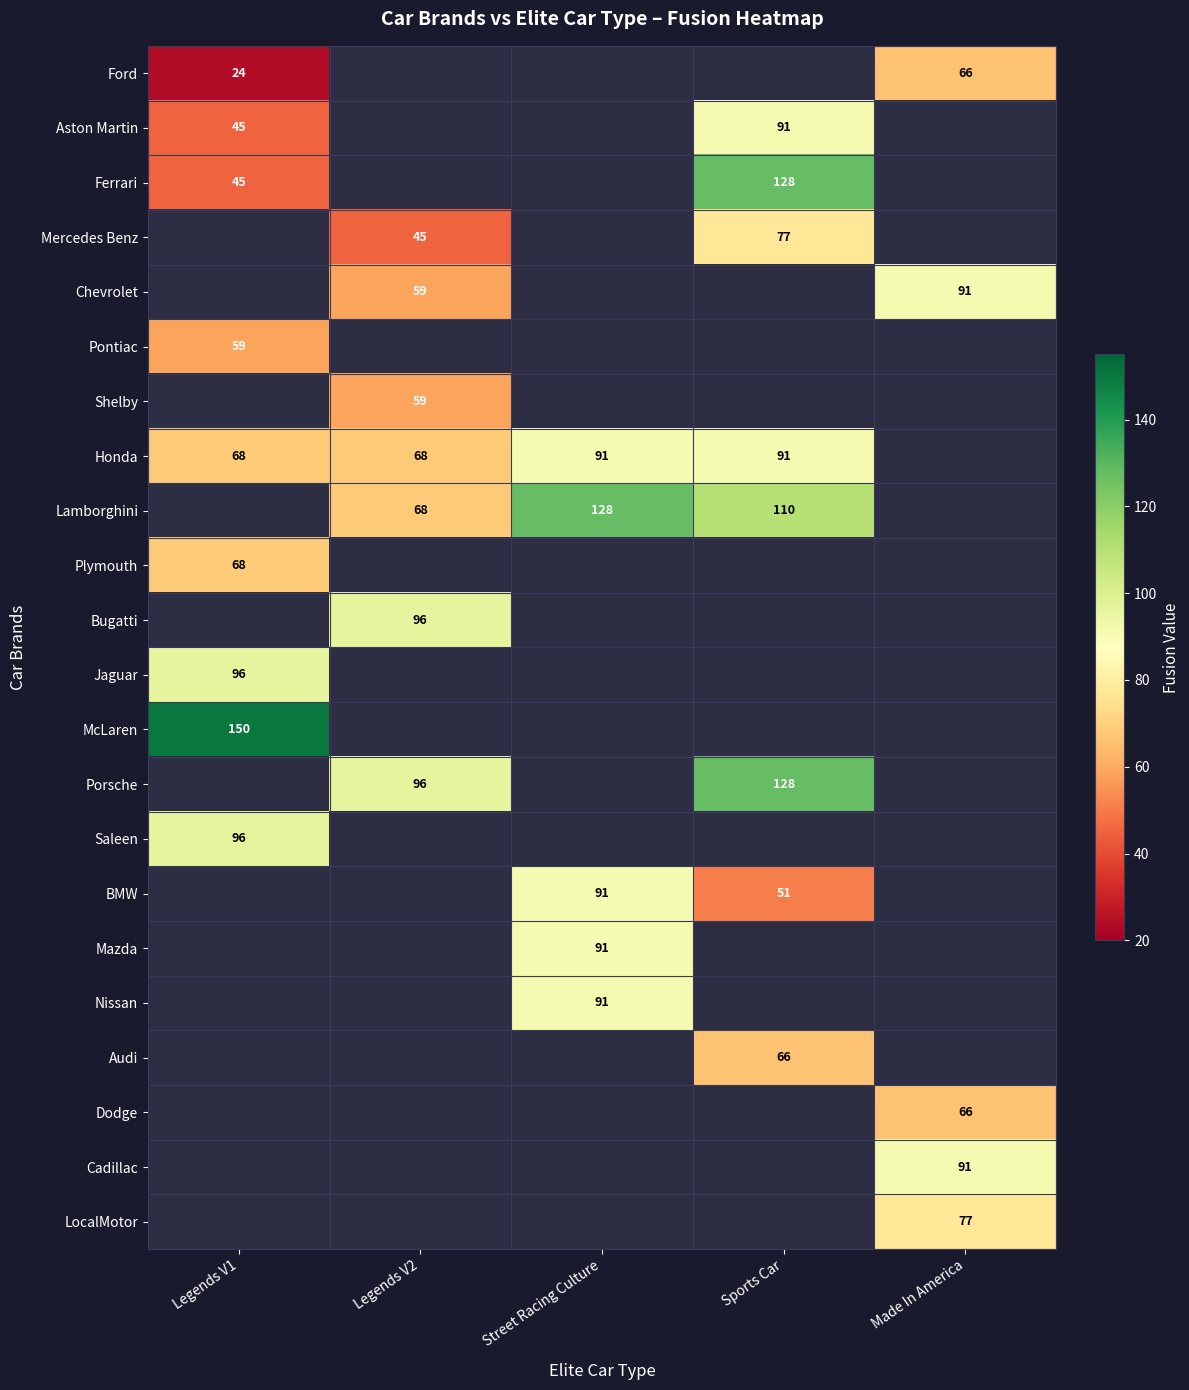

The value of Audi at Sports Car is 66. True or false?

True